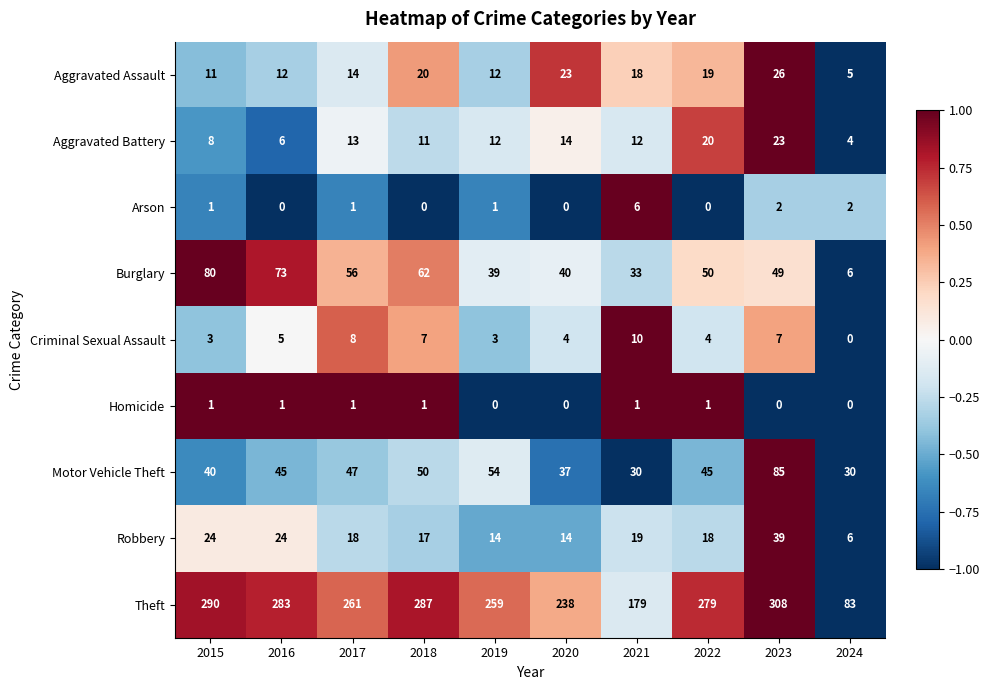

Is it true that Aggravated Assault equals 31 at 2022?

False